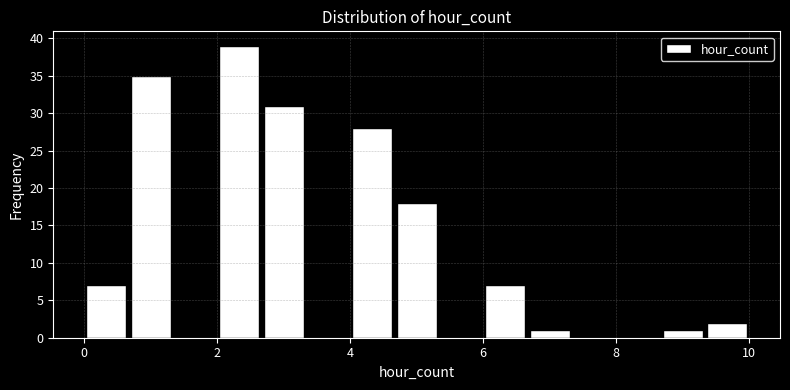

Read against the x-axis, roughly where is the centre of the tallest bar?

2.4